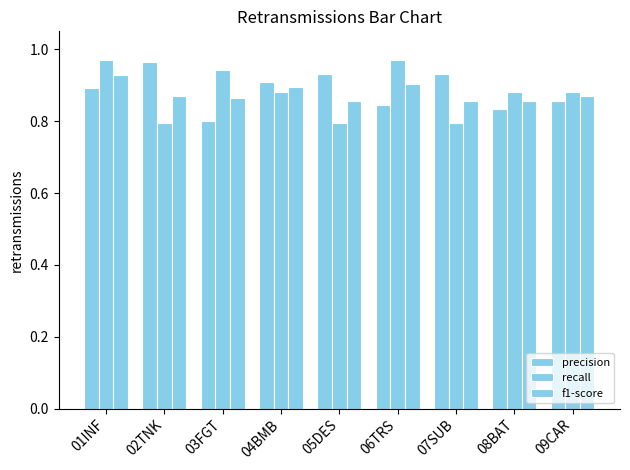

How many categories are shown in the chart?

9